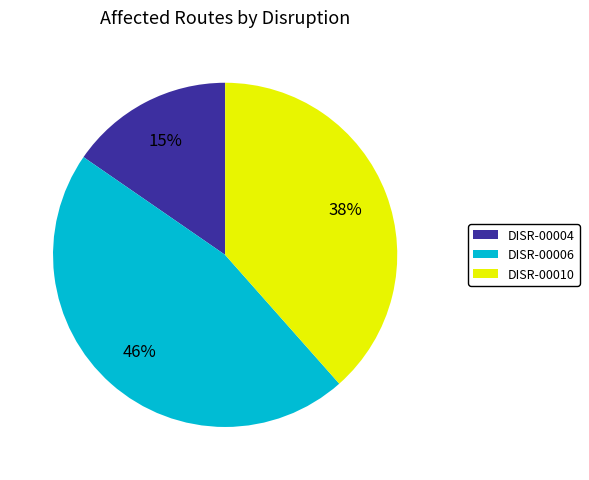

Is the sum of DISR-00010 and DISR-00004 greater than half?

Yes